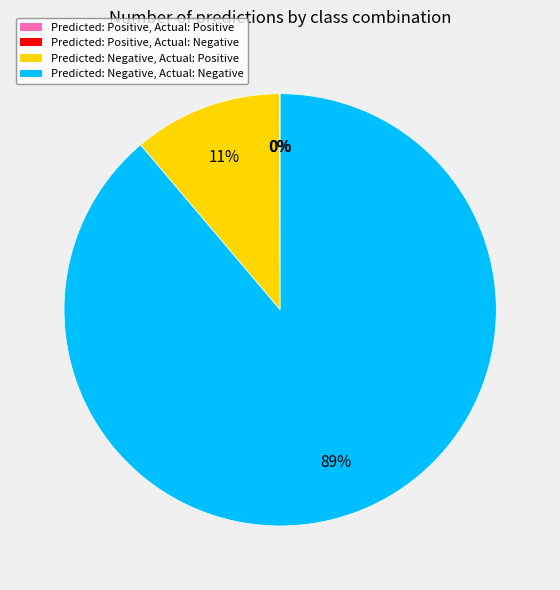

To the nearest percent, what is the average slice percentage?

25%